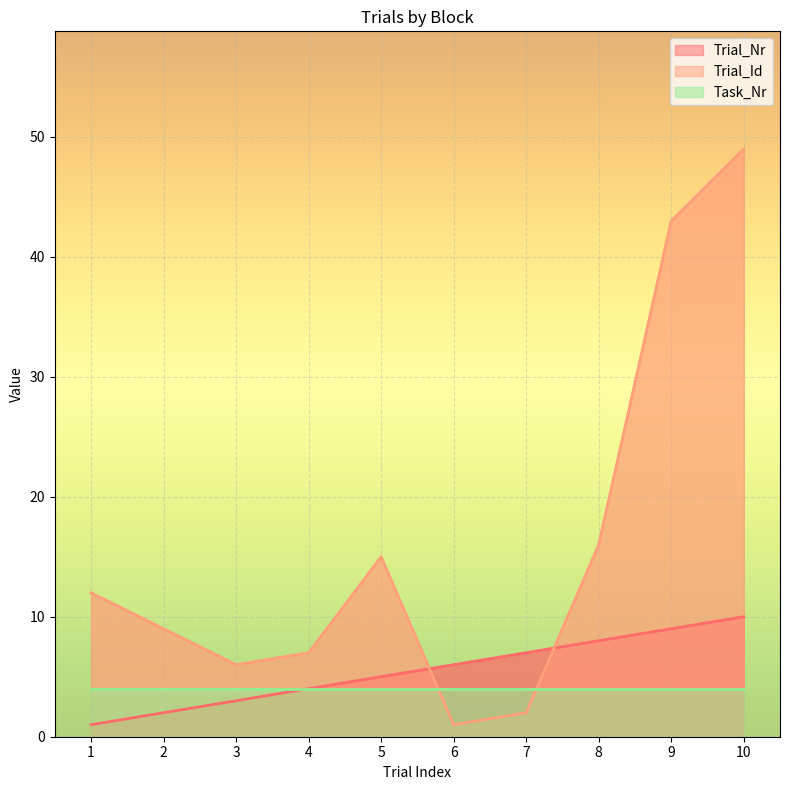

At how many categories does at least one series exceed 9?

5